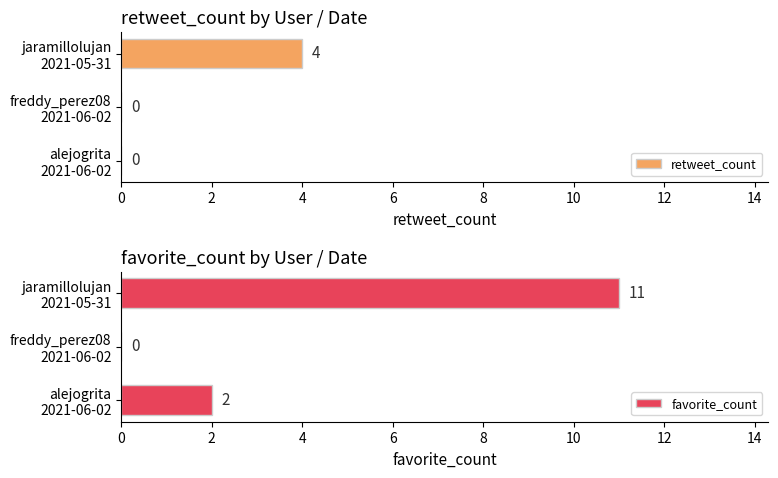

What is the highest value of the retweet_count series?

4